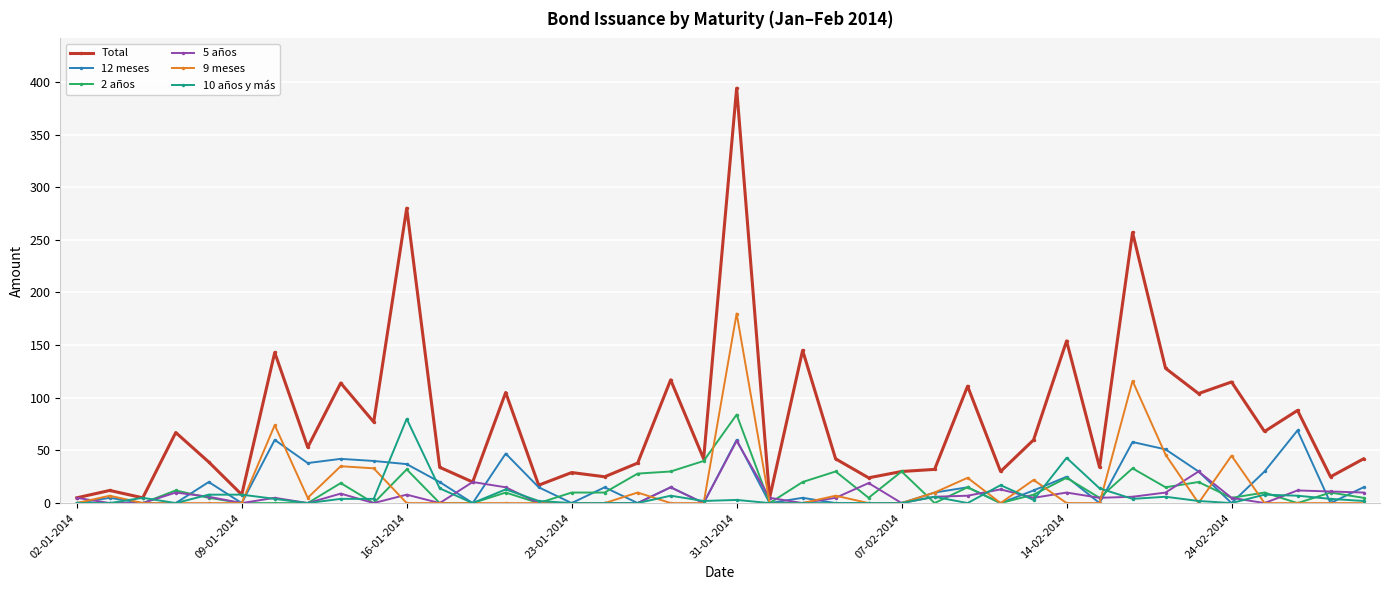

At how many categories does at least one series exceed 246?

3